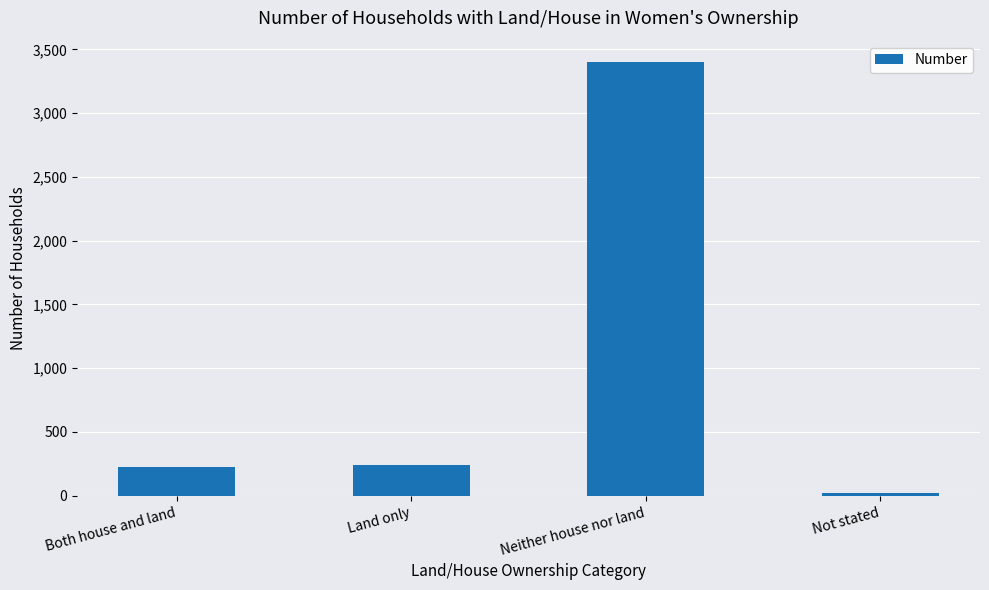

Is it true that the value at Not stated is 20?

True